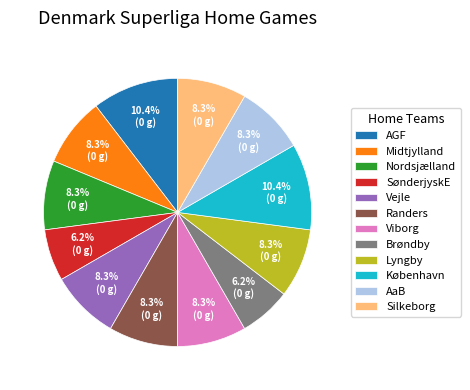

Does Randers represent more than half of the total?

No